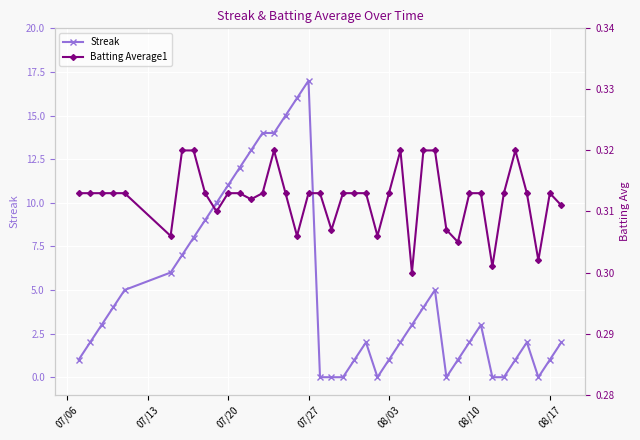

True or false: Streak has more than 2 interior local peaks.

True